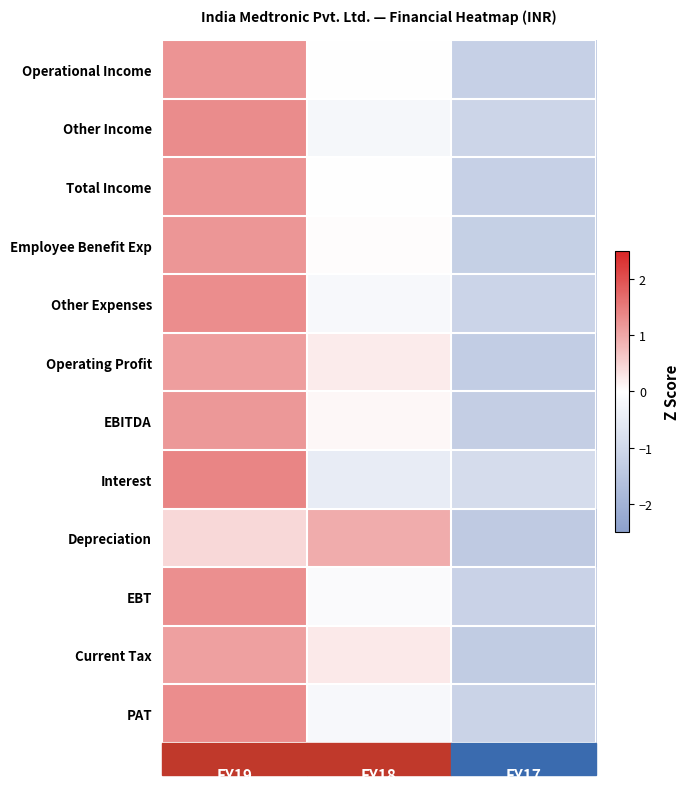

Reading left to right, transcribe all the data shown in this chart.

Operational Income: 1.2	0.0	-1.2
Other Income: 1.3	-0.2	-1.1
Total Income: 1.2	0.0	-1.2
Employee Benefit Exp: 1.2	0.0	-1.2
Other Expenses: 1.3	-0.2	-1.1
Operating Profit: 1.1	0.2	-1.3
EBITDA: 1.2	0.1	-1.3
Interest: 1.4	-0.5	-0.9
Depreciation: 0.4	1.0	-1.4
EBT: 1.3	-0.1	-1.2
Current Tax: 1.1	0.2	-1.3
PAT: 1.3	-0.2	-1.1